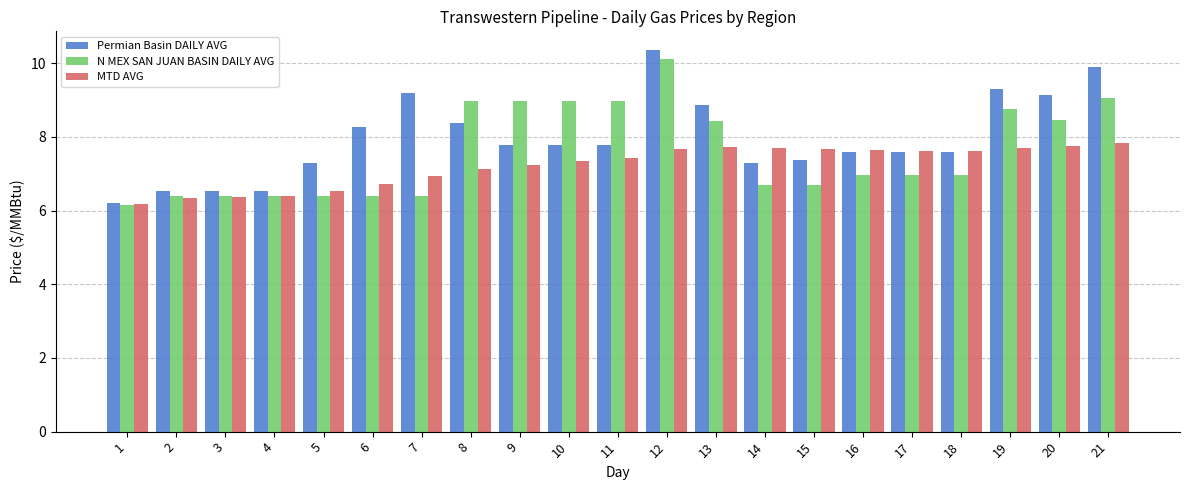

Rank the series at 21 from lowest to highest value.

MTD AVG, N MEX SAN JUAN BASIN DAILY AVG, Permian Basin DAILY AVG